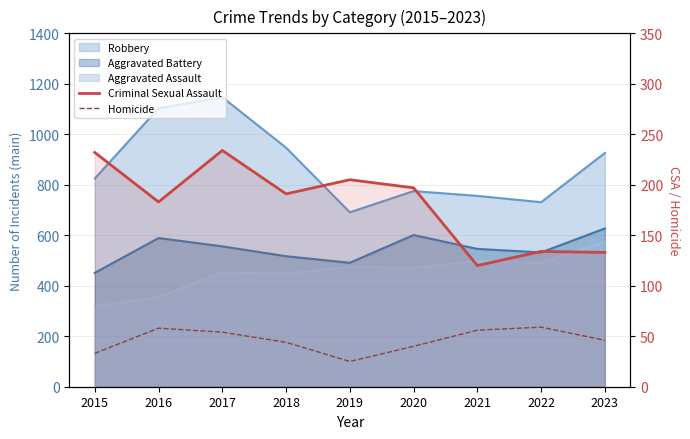

What is the sum of the Homicide values at 2018 and 2019?

69